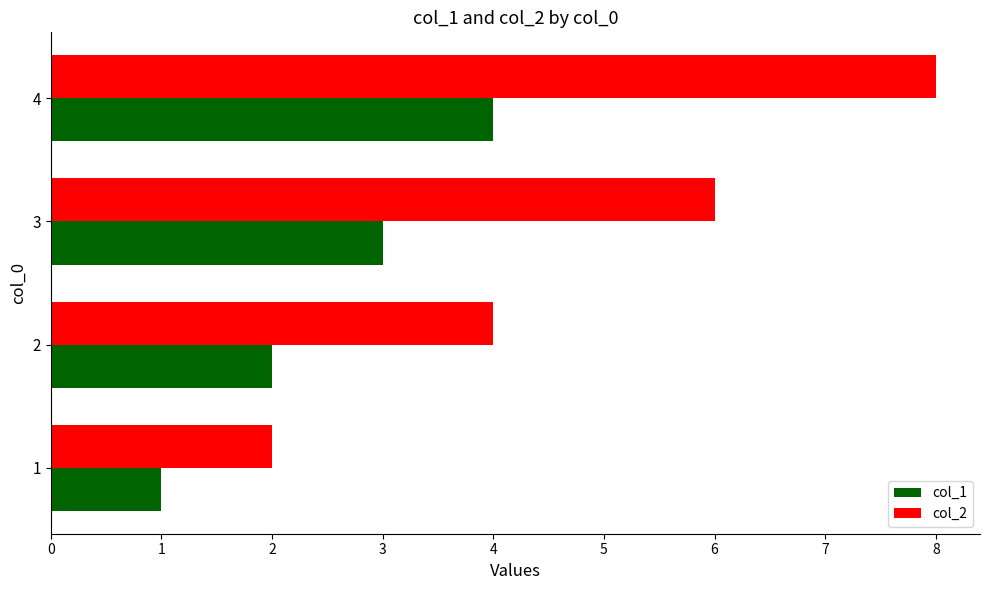

What is the total value across all series at 3?

9